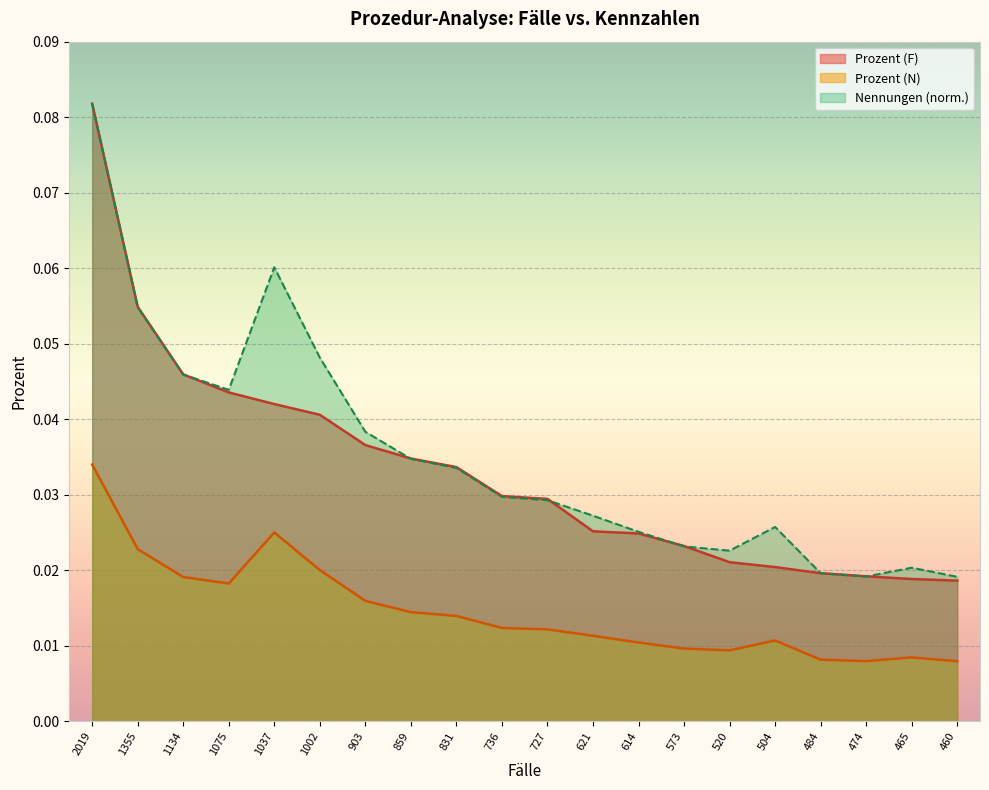

At which label is Prozent (F) closest to 0?

460